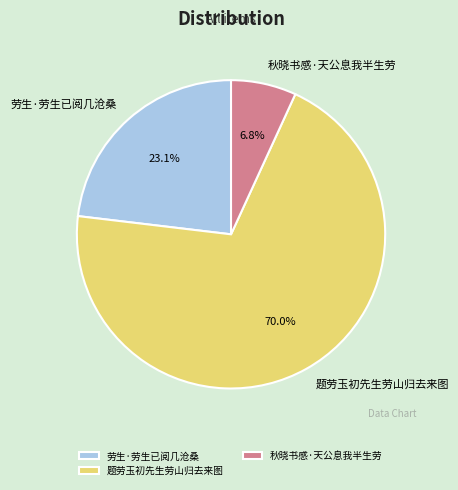

Between 秋晓书感·天公息我半生劳 and 劳生·劳生已阅几沧桑, which is larger?

劳生·劳生已阅几沧桑